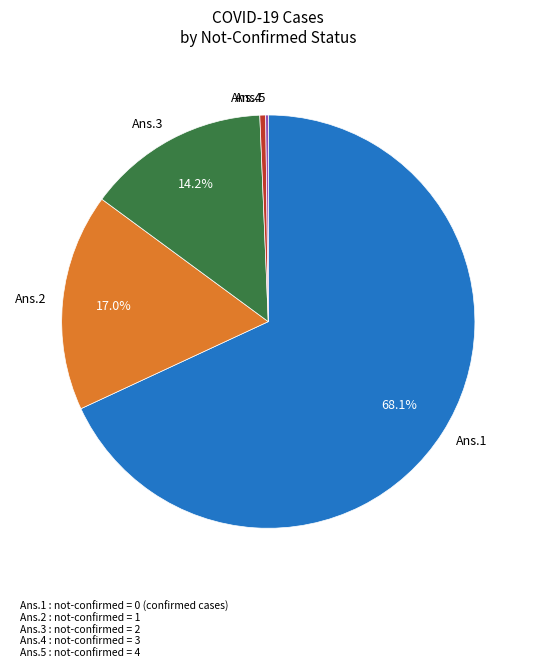

Which category accounts for the majority?

Ans.1